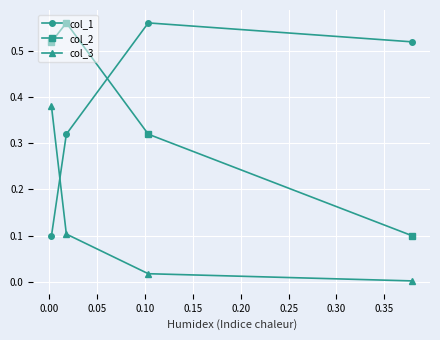

What are all the series names shown in the legend?

col_1, col_2, col_3